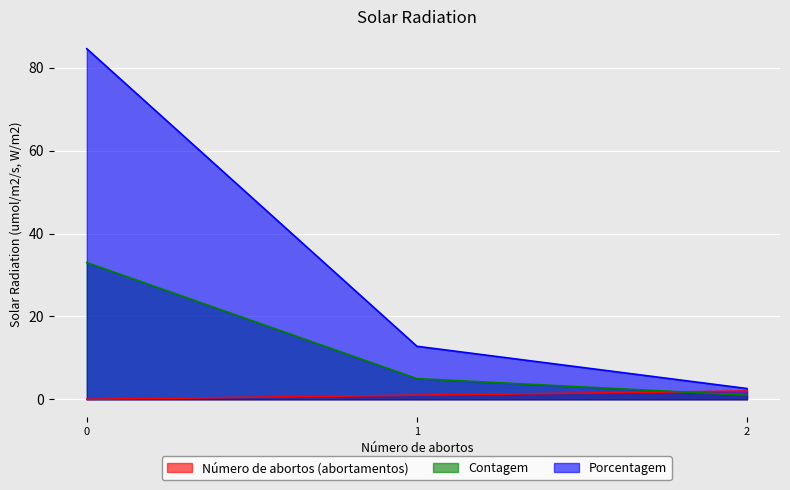

Which series has the largest range (max minus min)?

Porcentagem